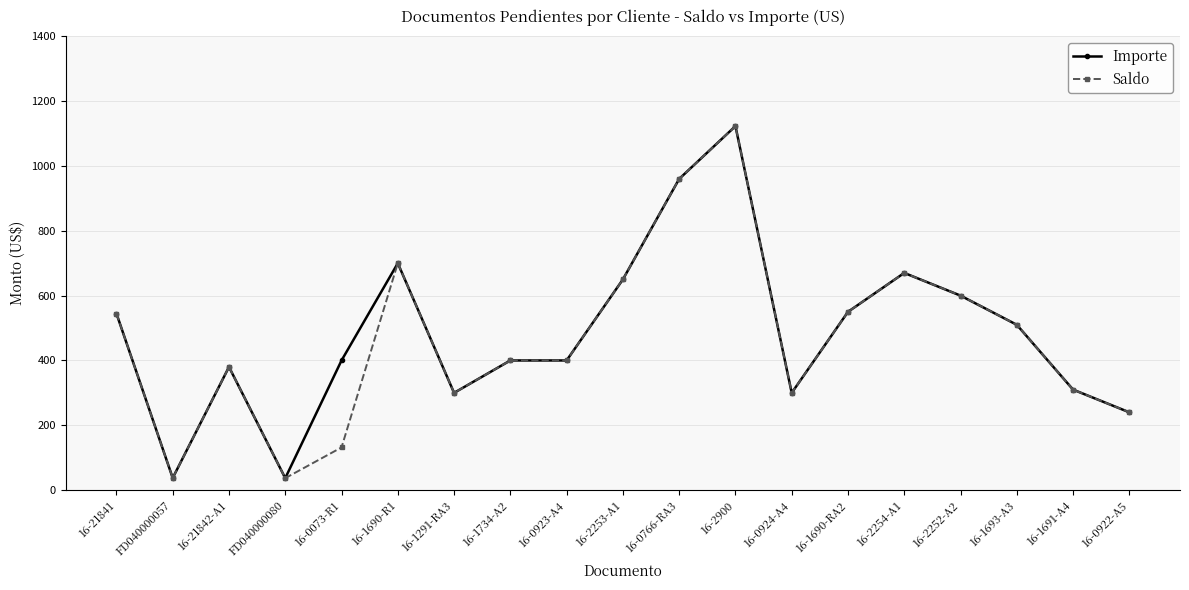

At which category is the sum across all series the highest?

16-2900